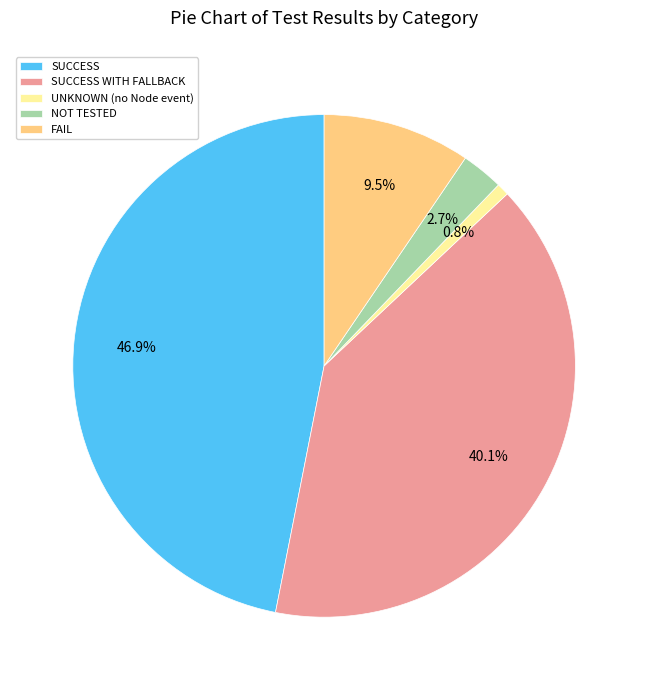

Count the number of slices in the pie.

5